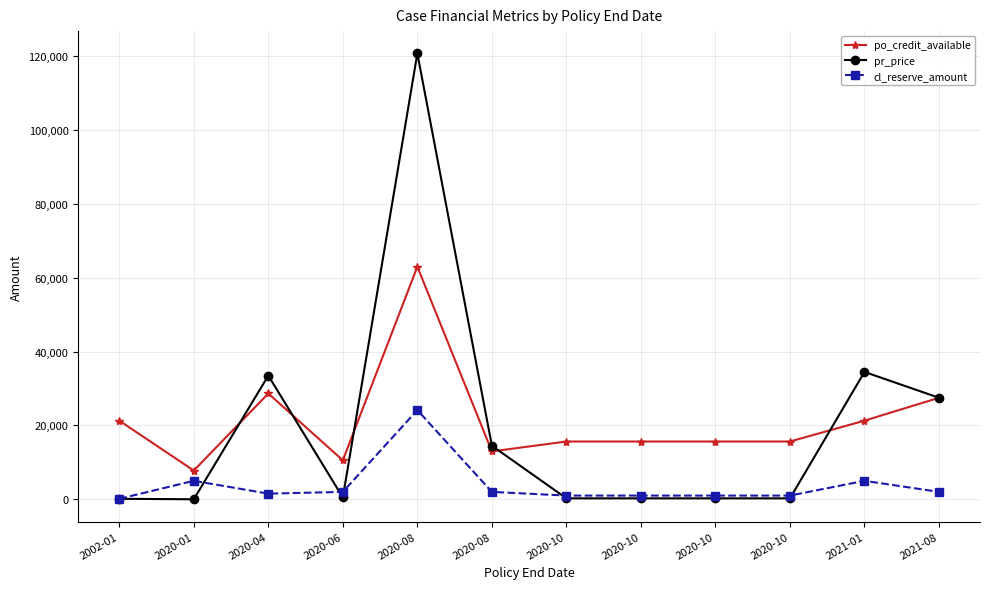

What are all the series names shown in the legend?

po_credit_available, pr_price, cl_reserve_amount